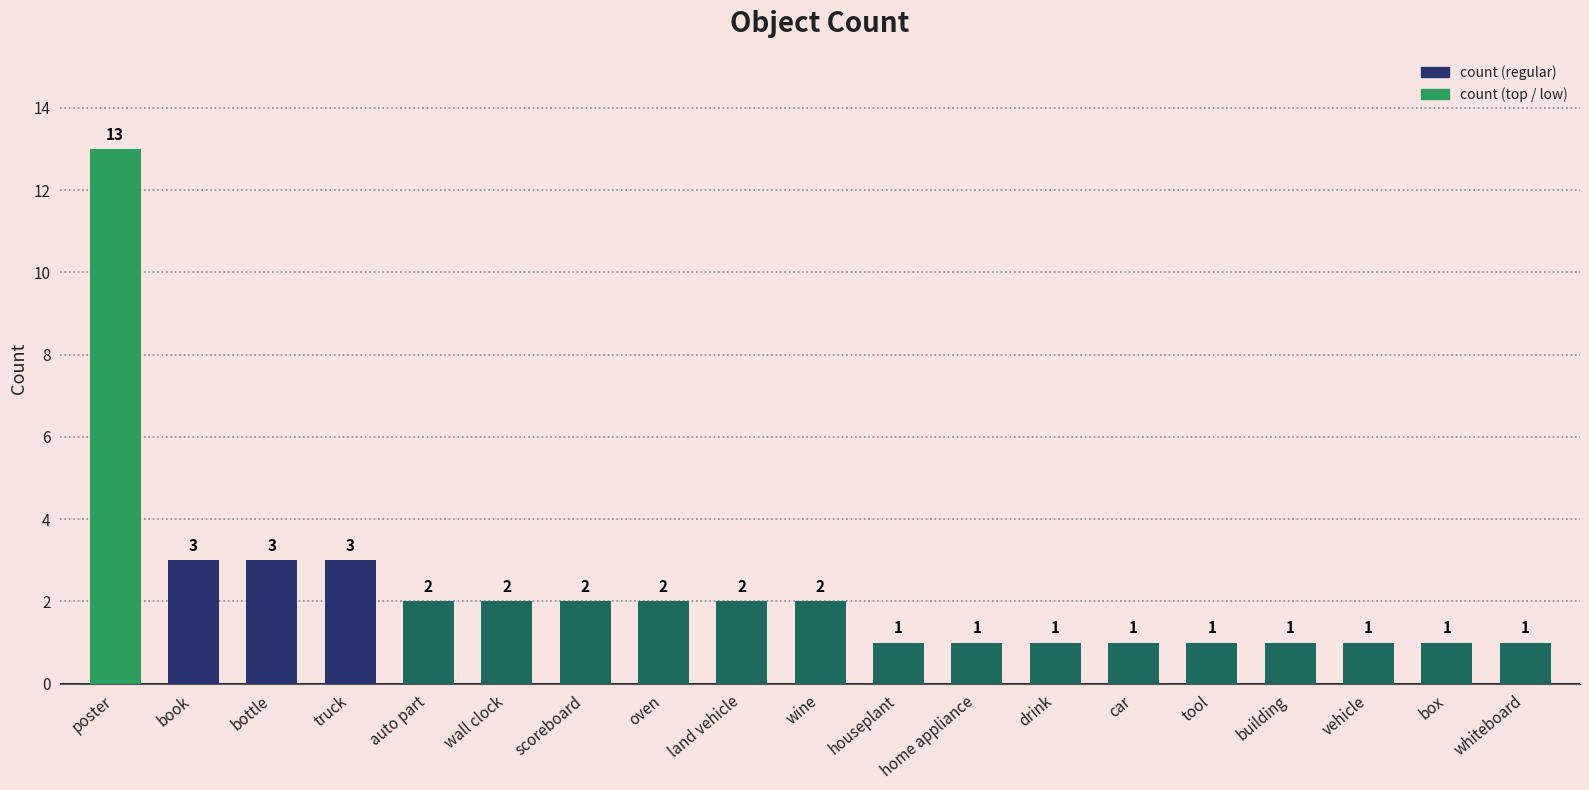

The value at wall clock is 1. True or false?

False